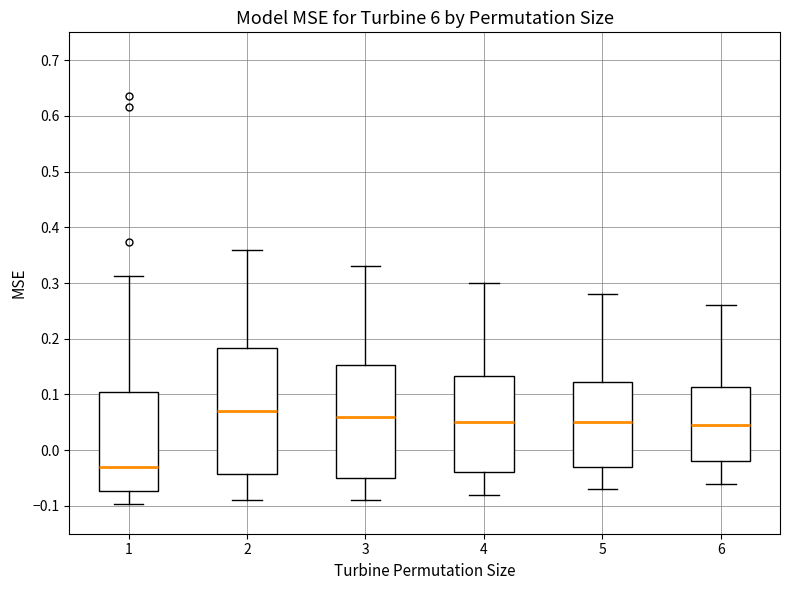

Where does the lower whisker of the box at x = 2 end on the y-axis? The values are not printed on the chart, so give them approximately, as read against the axis.

-0.09